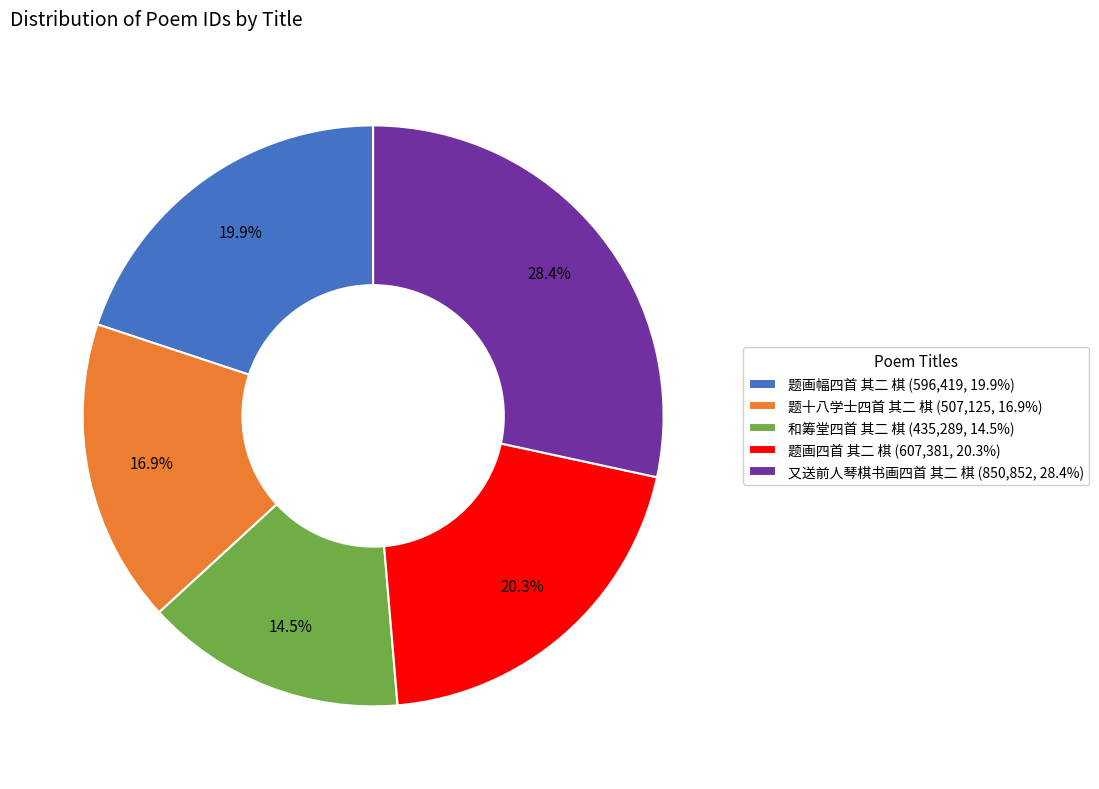

What is the largest slice in the pie chart?

又送前人琴棋书画四首 其二 棋